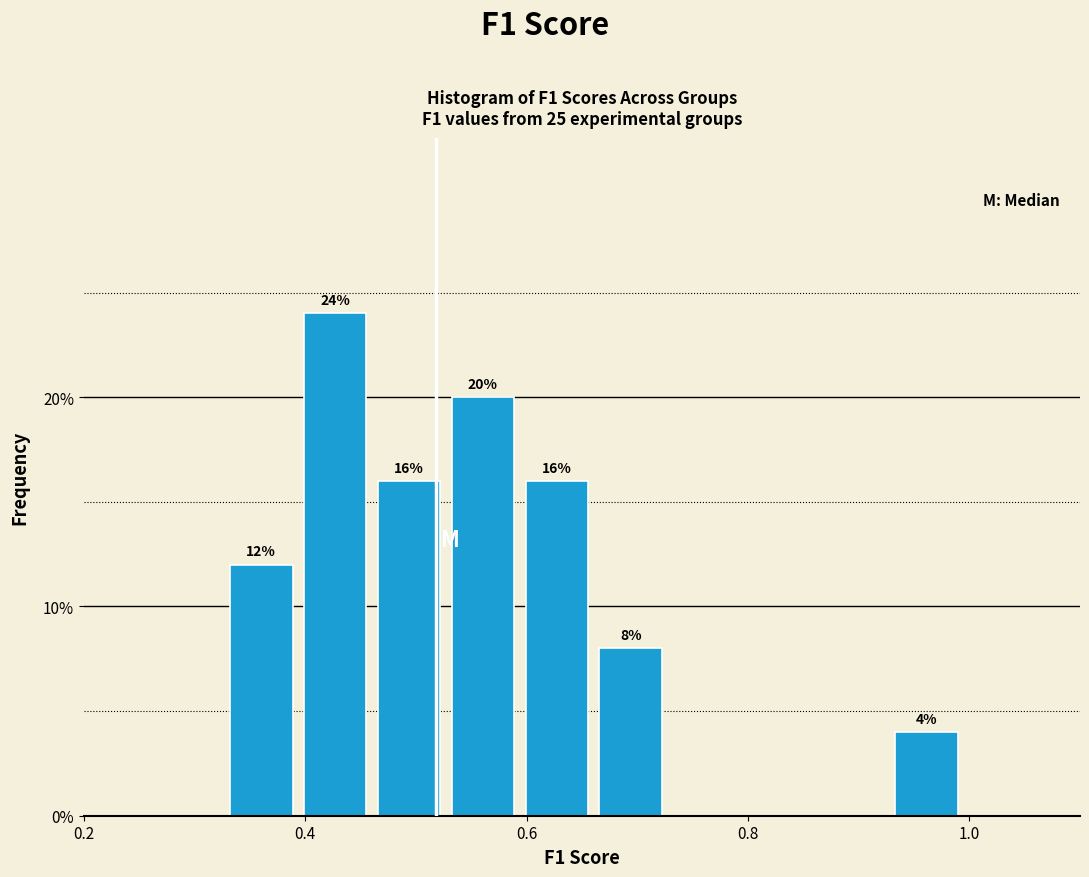

Read against the x-axis, roughly where is the centre of the tallest bar?

0.42